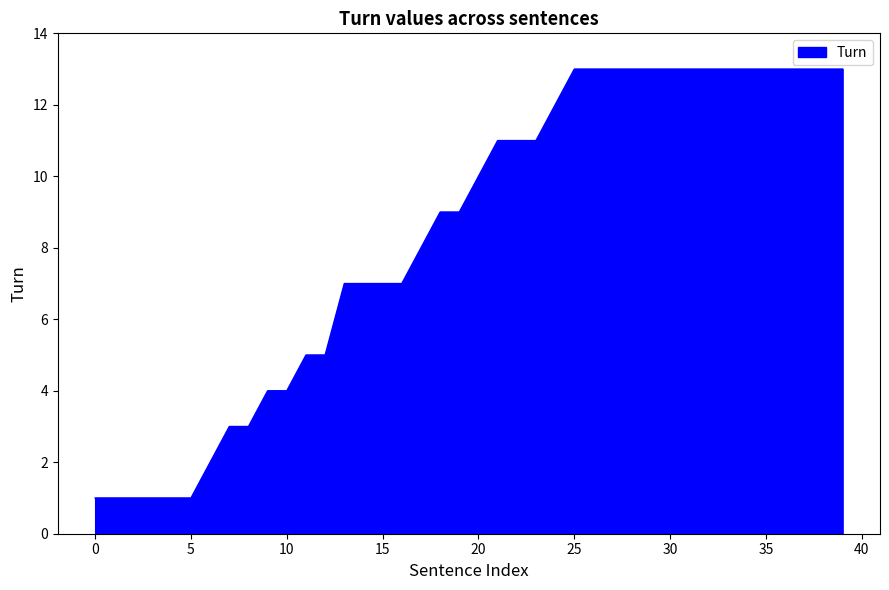

What is the maximum value shown in the chart?

13